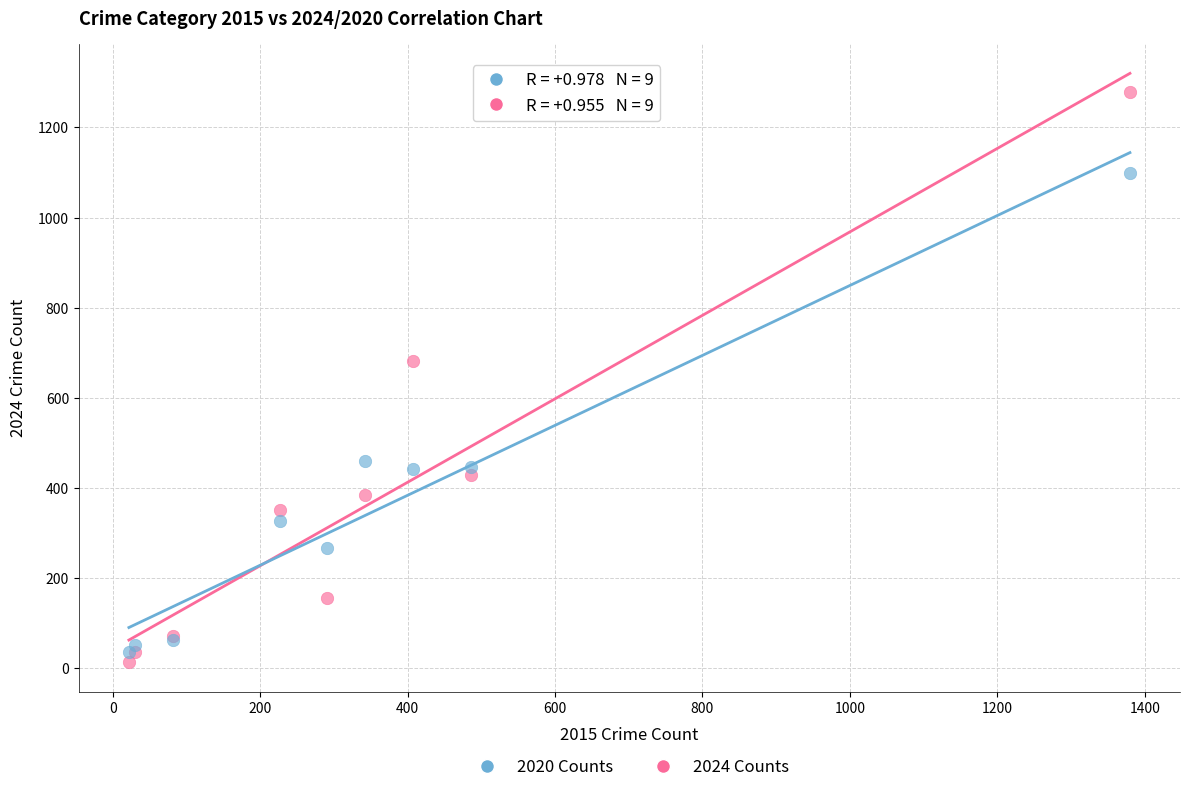

What are all the series names shown in the legend?

2020 Counts, 2024 Counts